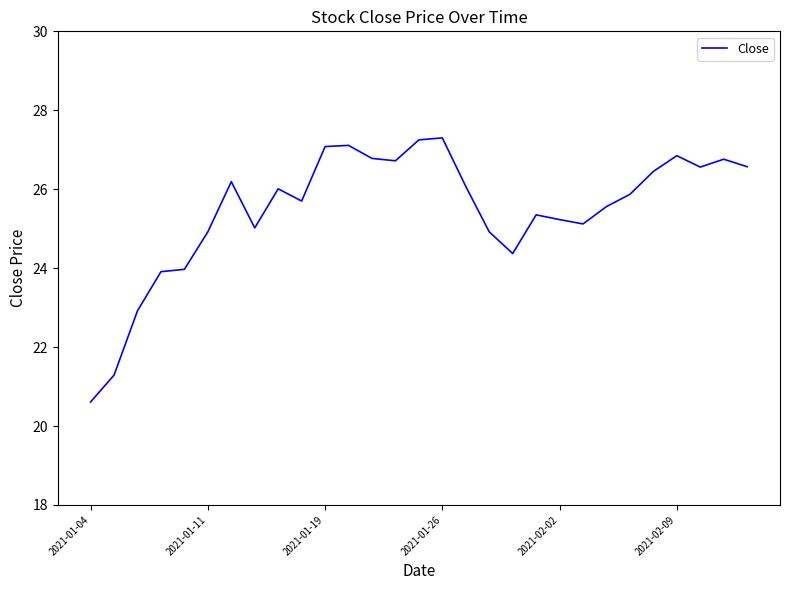

What is the smallest value displayed?

20.6